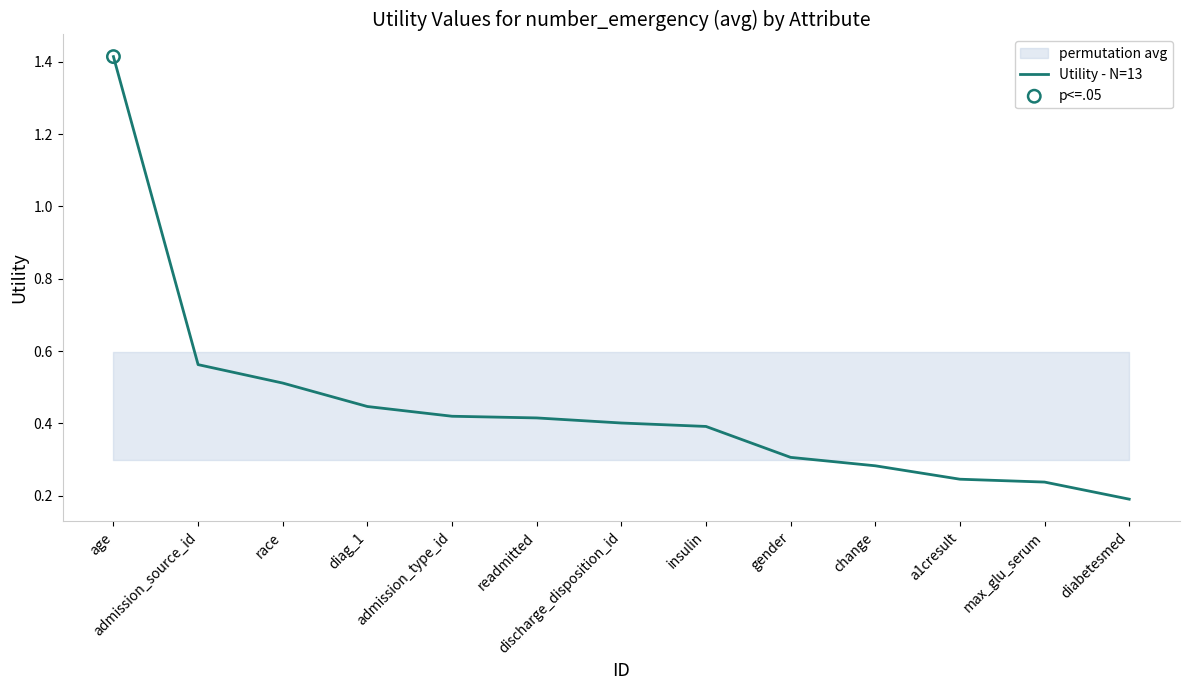

Between diag_1 and change, which is larger?

diag_1